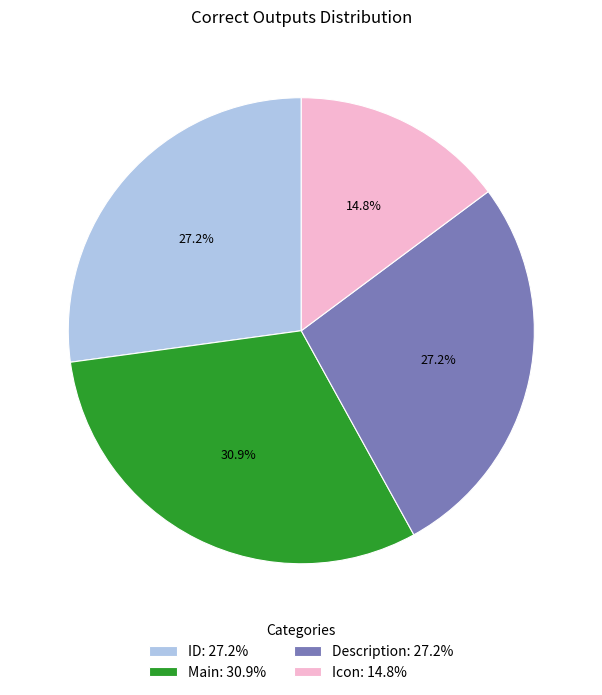

Count the number of slices in the pie.

4